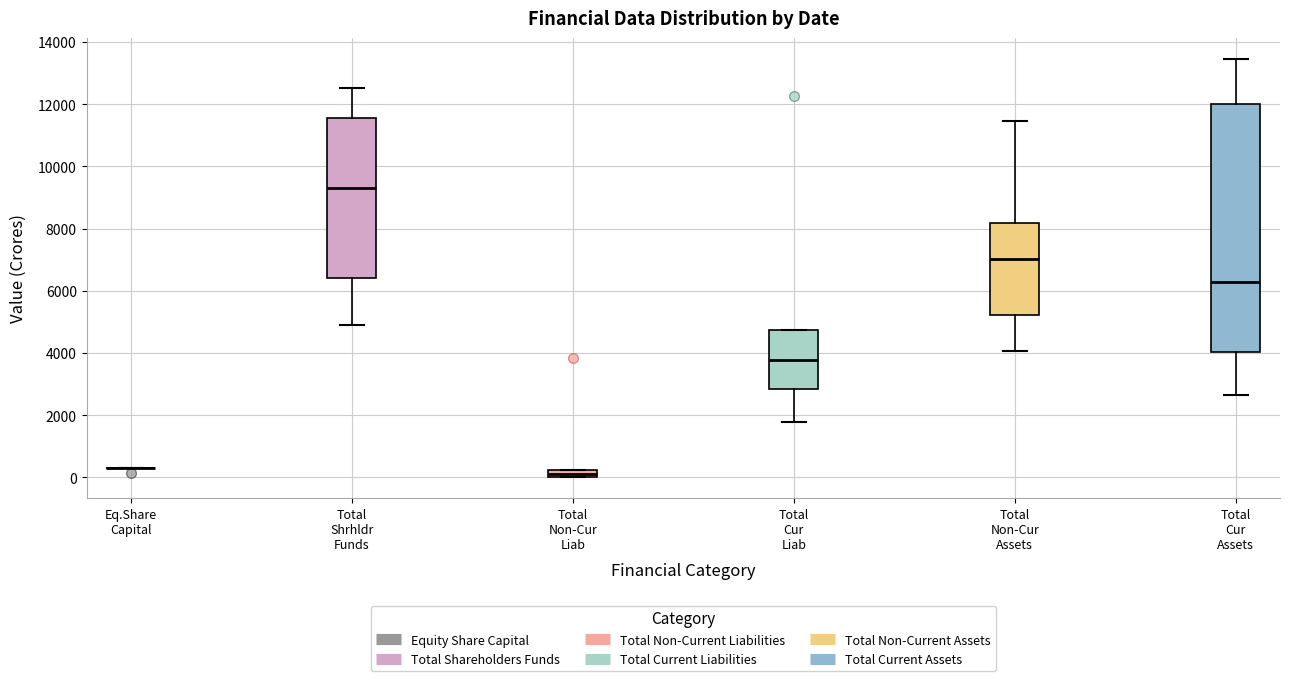

Comparing the boxes themselves (not the whiskers), which one is the tallest?

Total Cur Assets